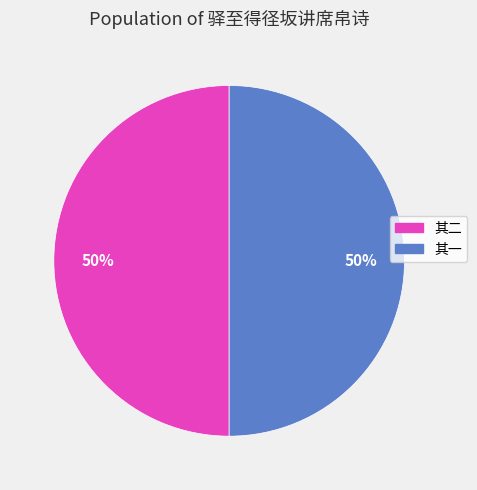

To the nearest percent, what is the combined percentage of 其一 and 其二?

100%